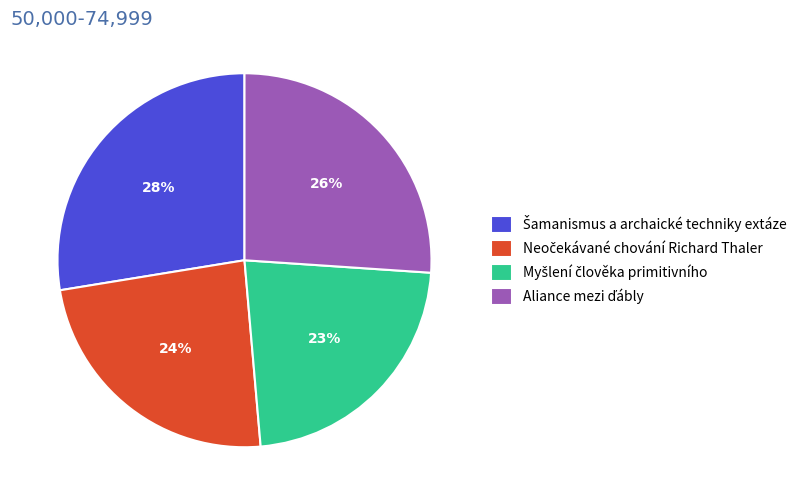

To the nearest percent, what is the average slice percentage?

25%